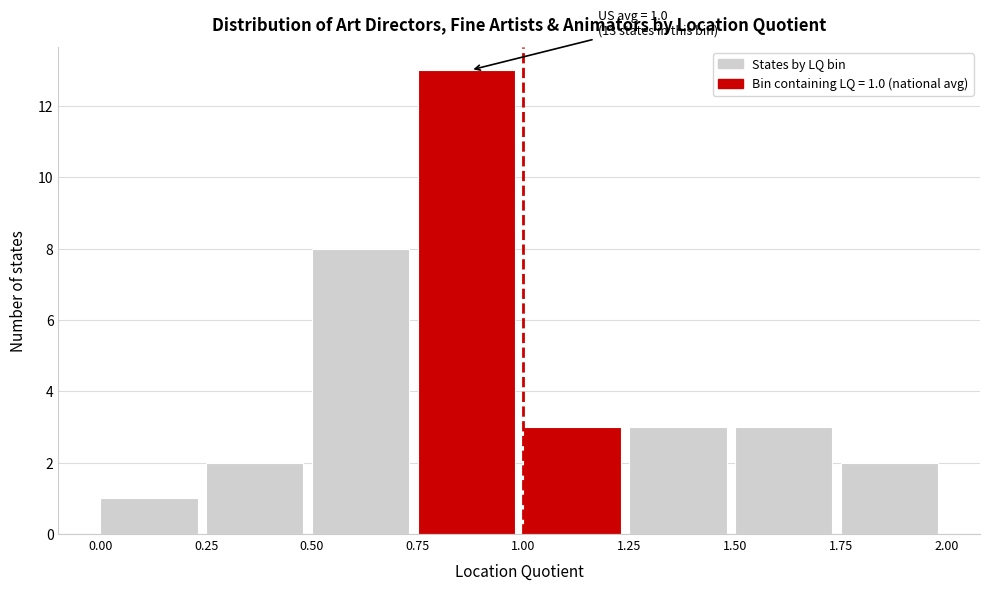

Over which range of the x-axis is the bar tallest?

0.75 to 1.00